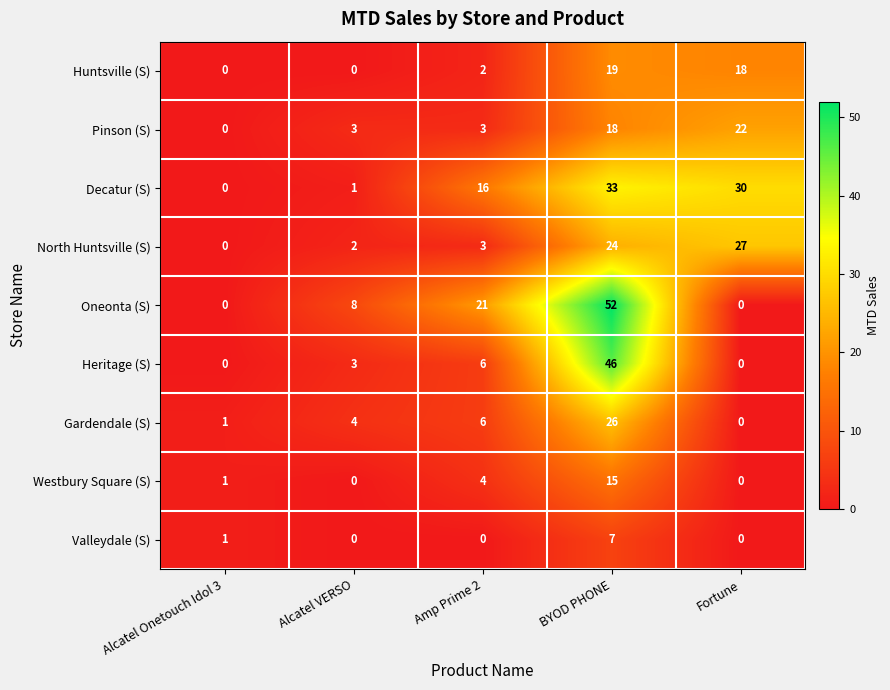

At BYOD PHONE, list the series in order from largest to smallest.

Oneonta (S), Heritage (S), Decatur (S), Gardendale (S), North Huntsville (S), Huntsville (S), Pinson (S), Westbury Square (S), Valleydale (S)